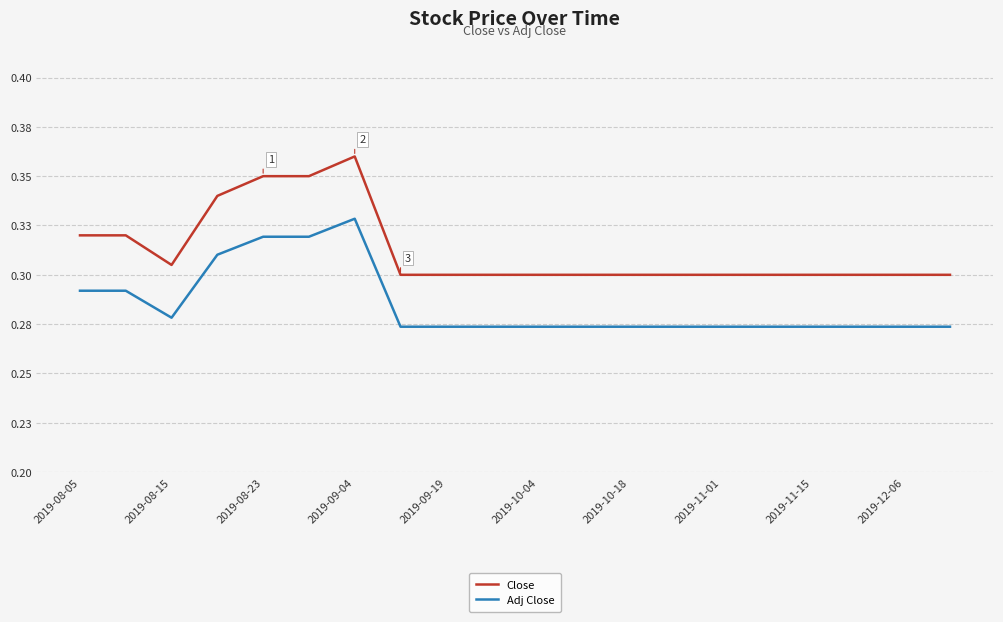

Rank the series by their average value, from highest to lowest.

Close, Adj Close